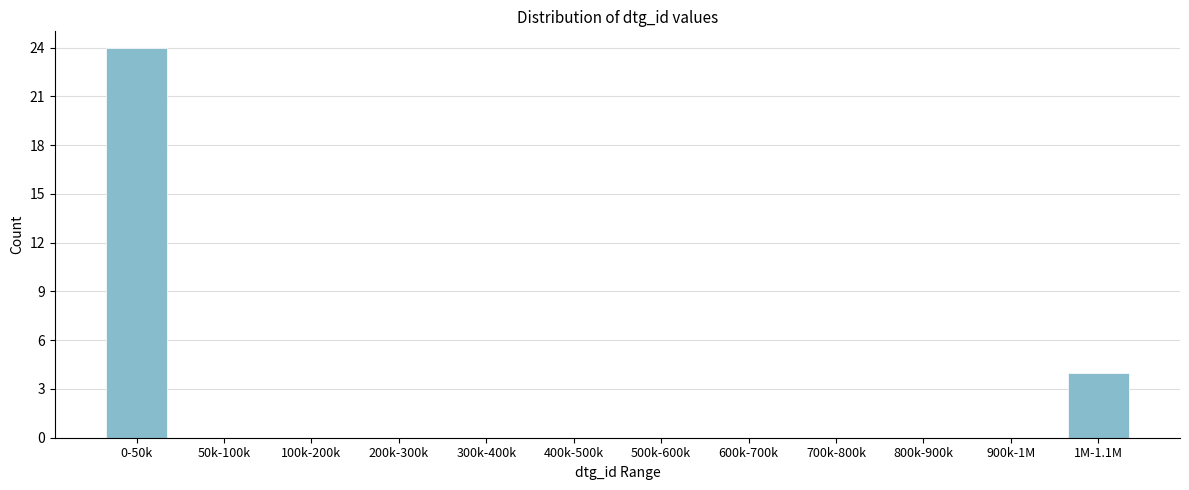

Is it true that the value at 300k-400k is 0?

True